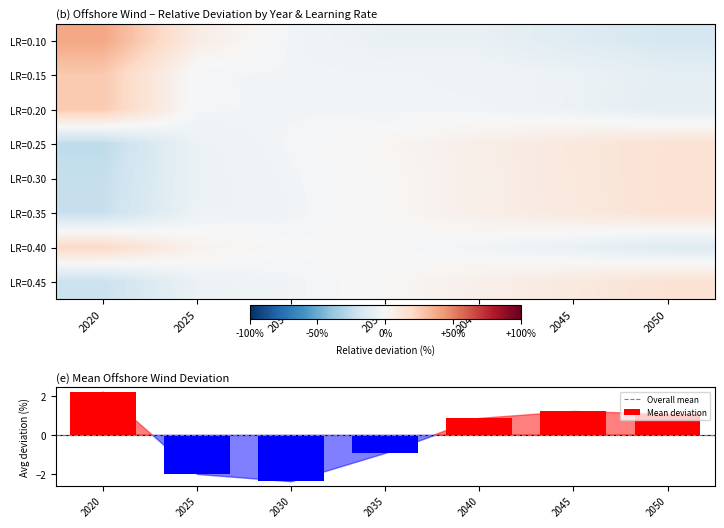

How many values in the 0.30 series are below 1?

3